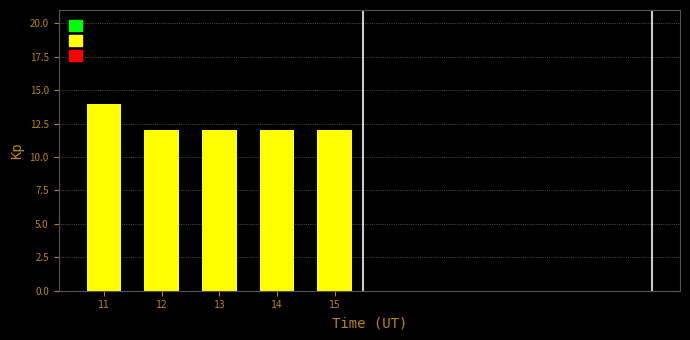

Reading left to right, list all the values displayed in this chart.

14	12	12	12	12